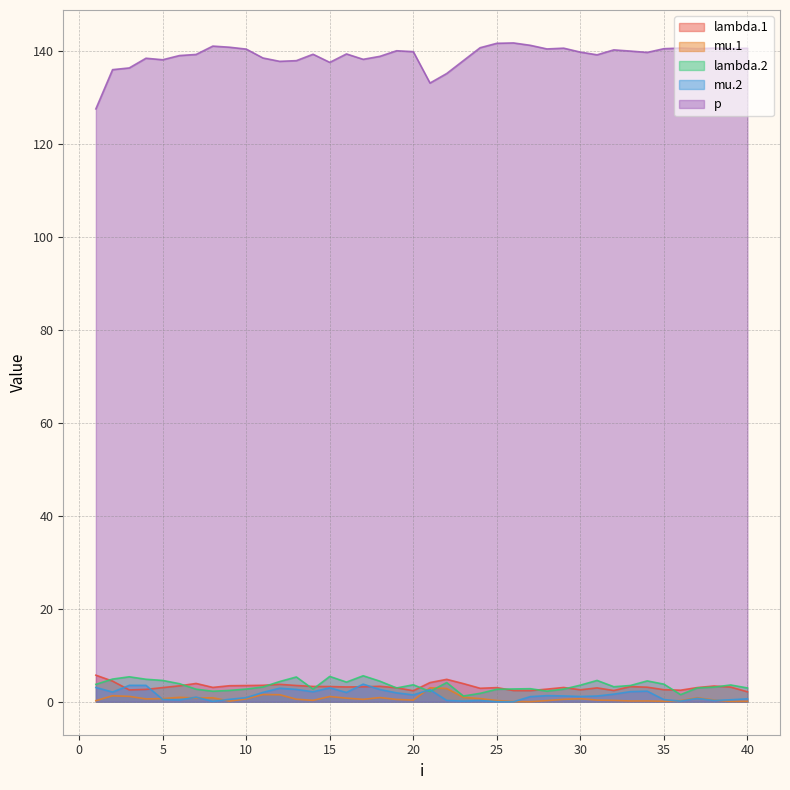

Which series has the largest range (max minus min)?

p